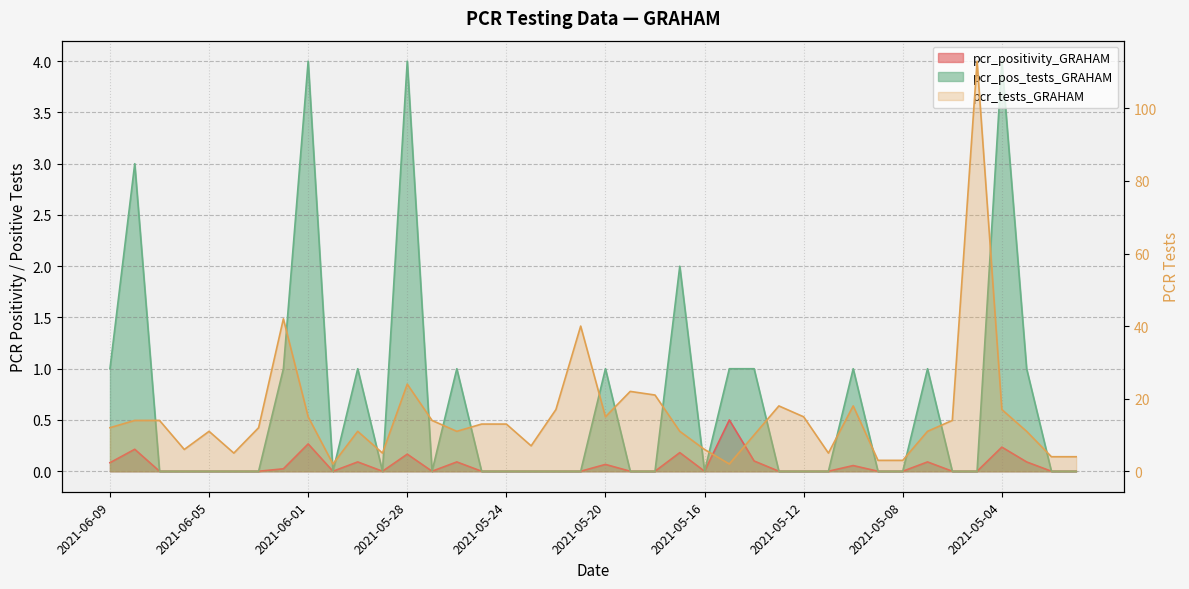

At how many categories does at least one series exceed 3?

36